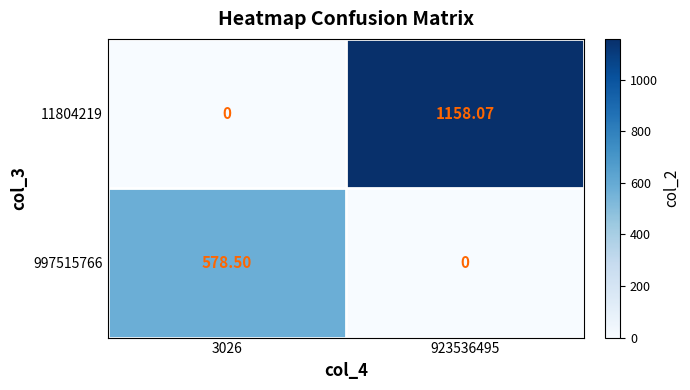

Is the value of 997515766 at 923536495 greater than the value of 11804219 at 923536495?

No